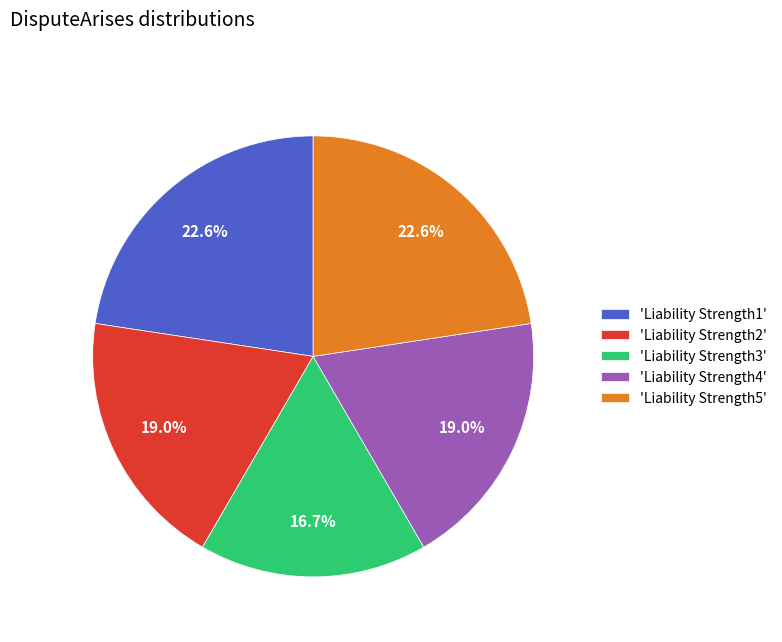

How many slices are in this pie chart?

5